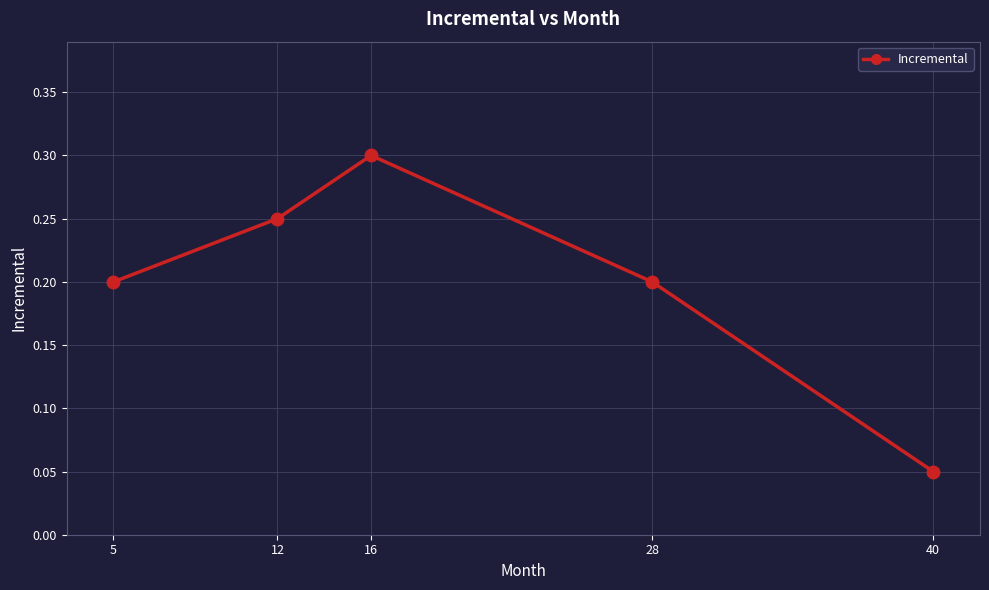

At which category does the data reach its first local peak?

16